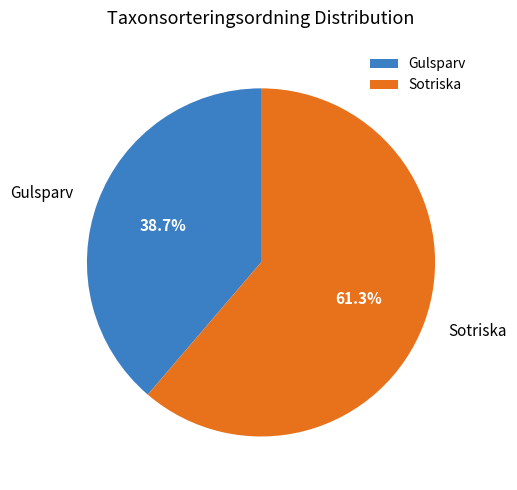

Rank the categories by value from highest to lowest.

Sotriska, Gulsparv